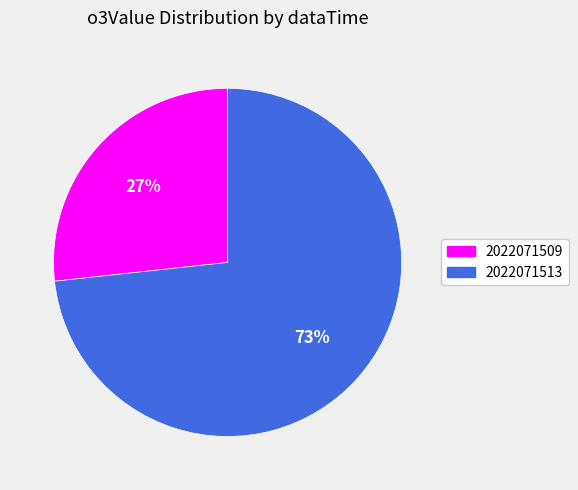

To the nearest percent, what is the combined percentage of 2022071509 and 2022071513?

100%